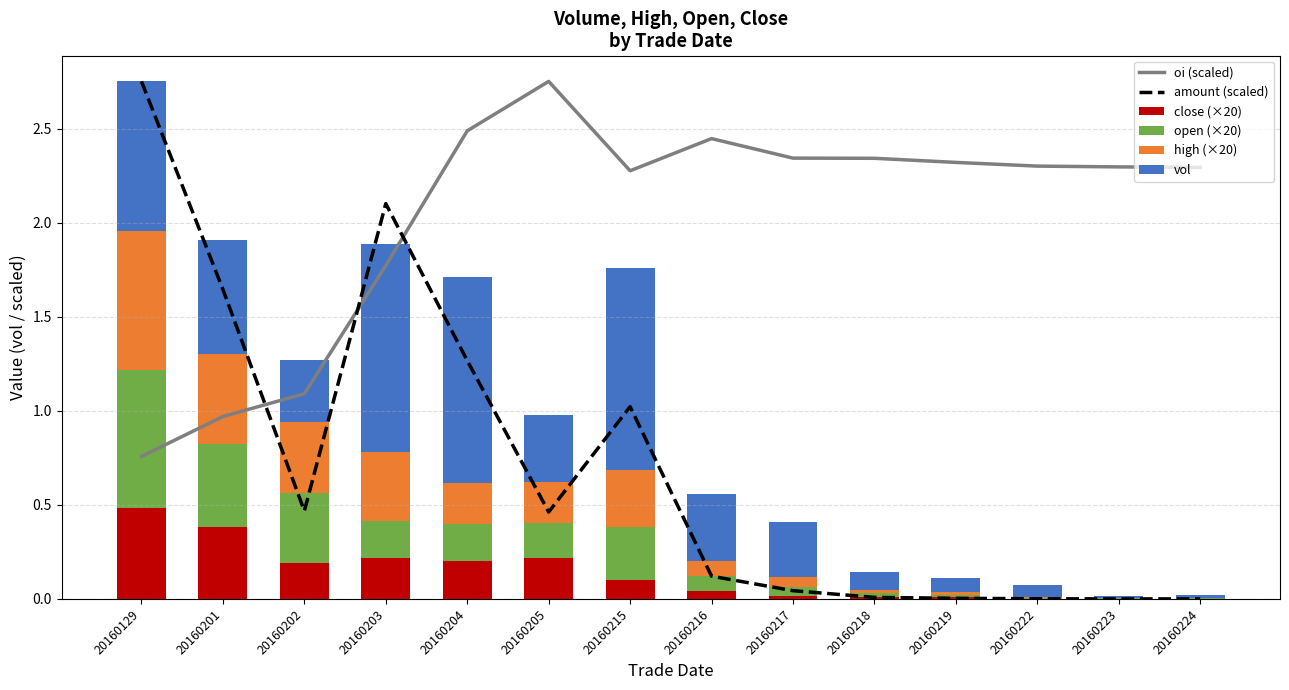

Where is vol nearest to the value 0?

20160223